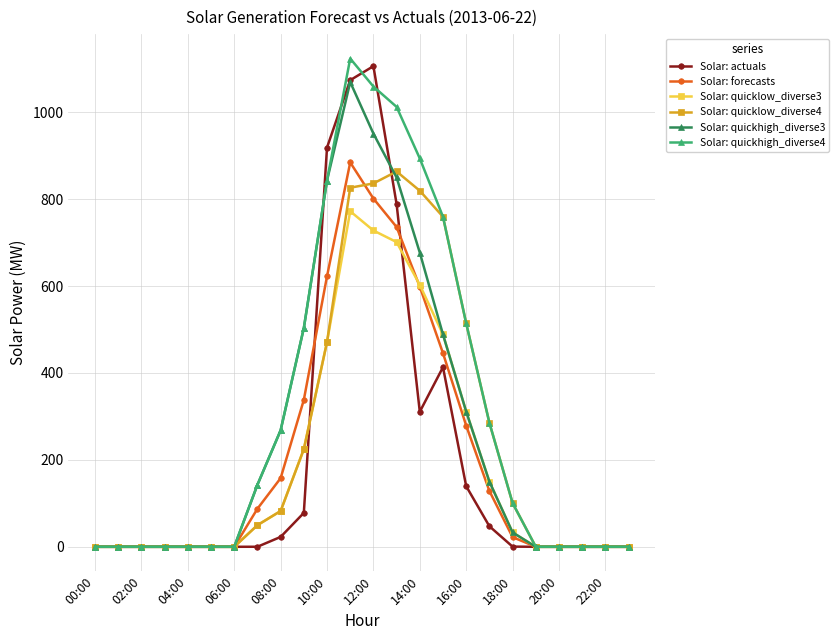

What is the maximum value for Solar: quicklow_diverse3?

772.1